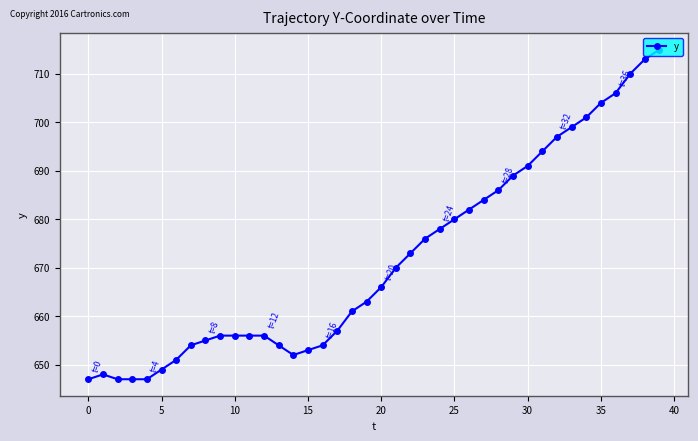

What is the minimum value shown in the chart?

647